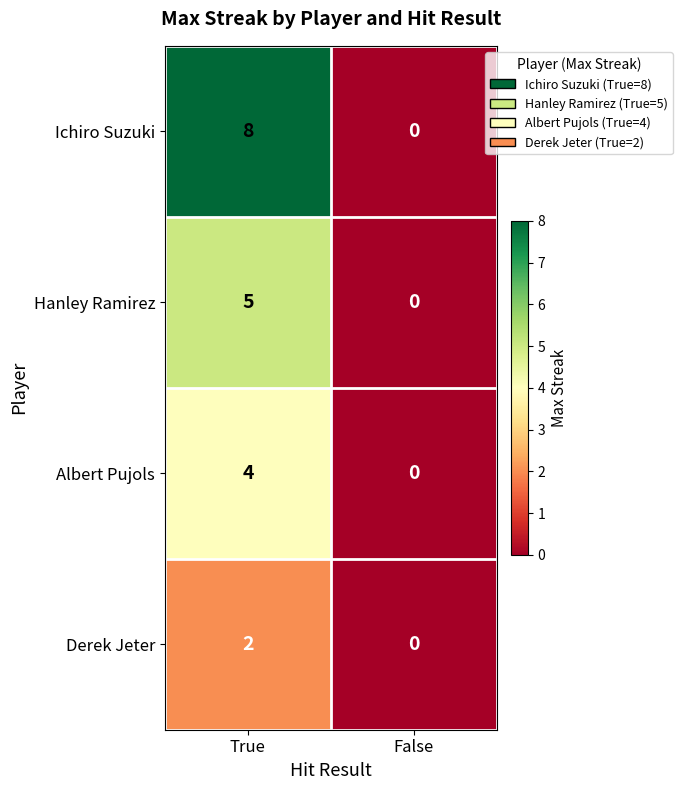

Where is Hanley Ramirez nearest to the value 2?

False